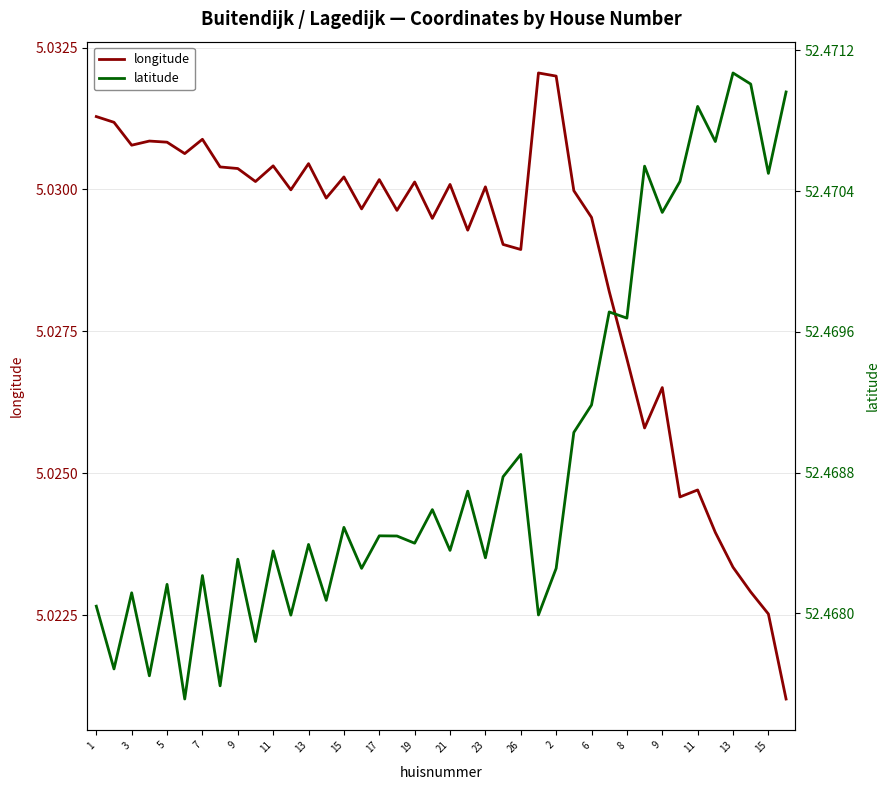

Which series has the largest total across all categories?

latitude